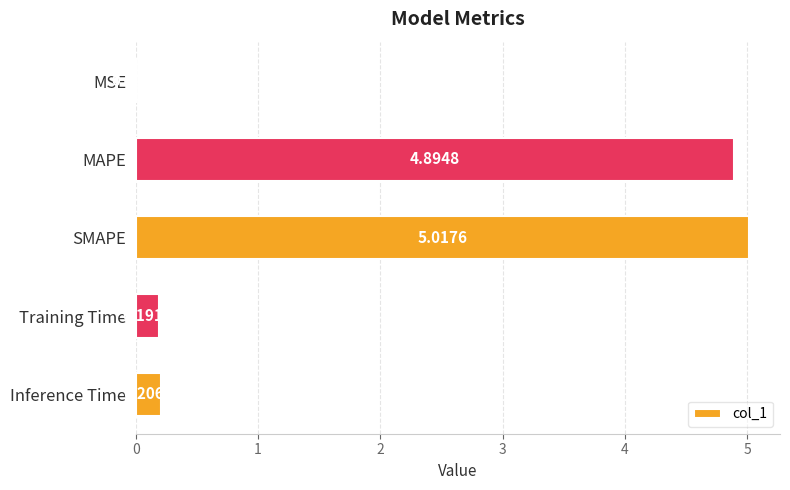

What is the sum of all values?

10.3